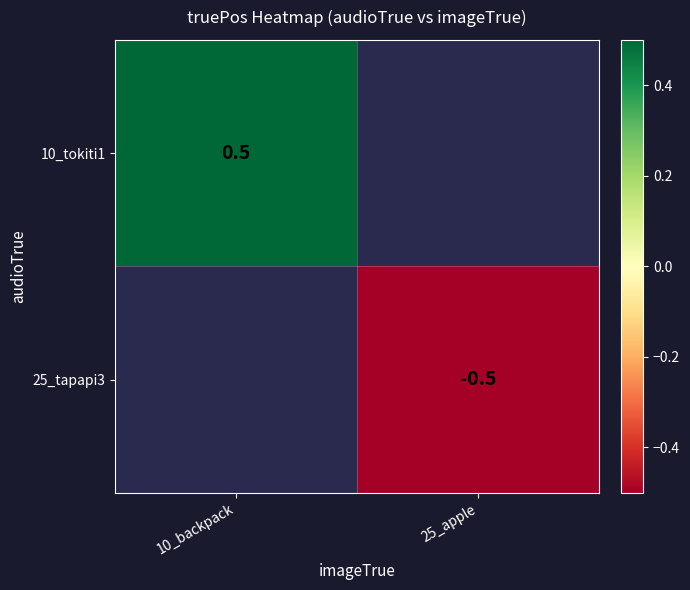

How many series are shown in this chart?

2